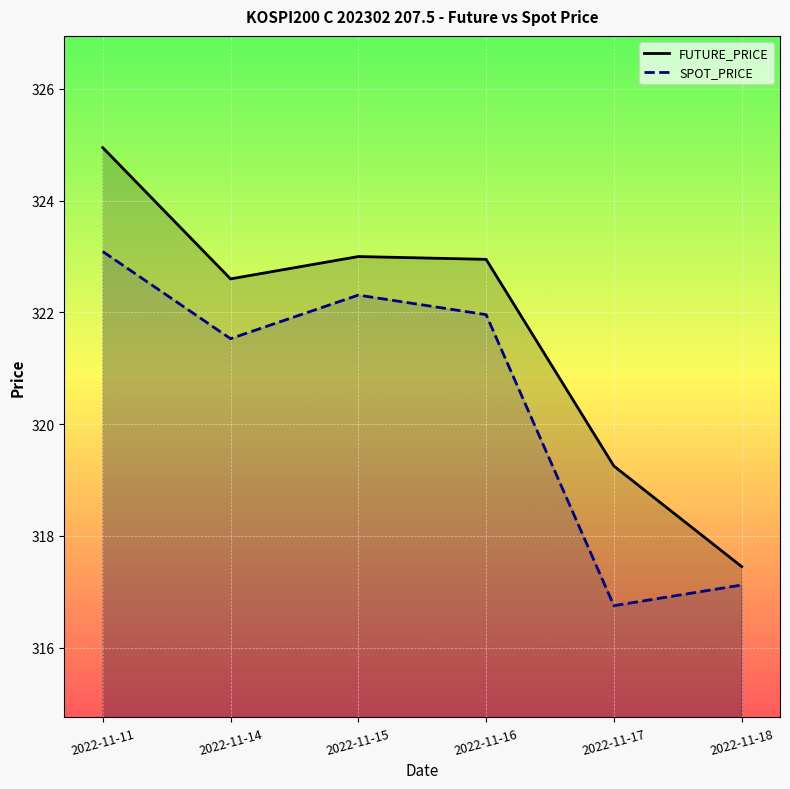

How many data points in SPOT_PRICE are less than 321?

2